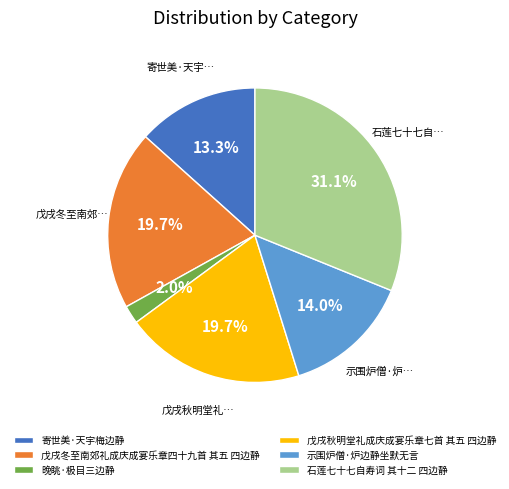

Is the sum of 戊戌秋明堂礼成庆成宴乐章七首 其五 四边静 and 戊戌冬至南郊礼成庆成宴乐章四十九首 其五 四边静 greater than half?

No